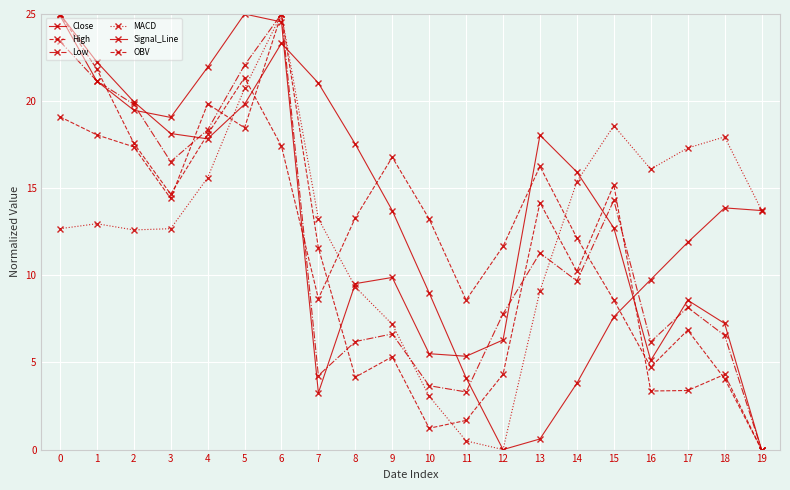

At which category does the chart reach its minimum across all series?

19